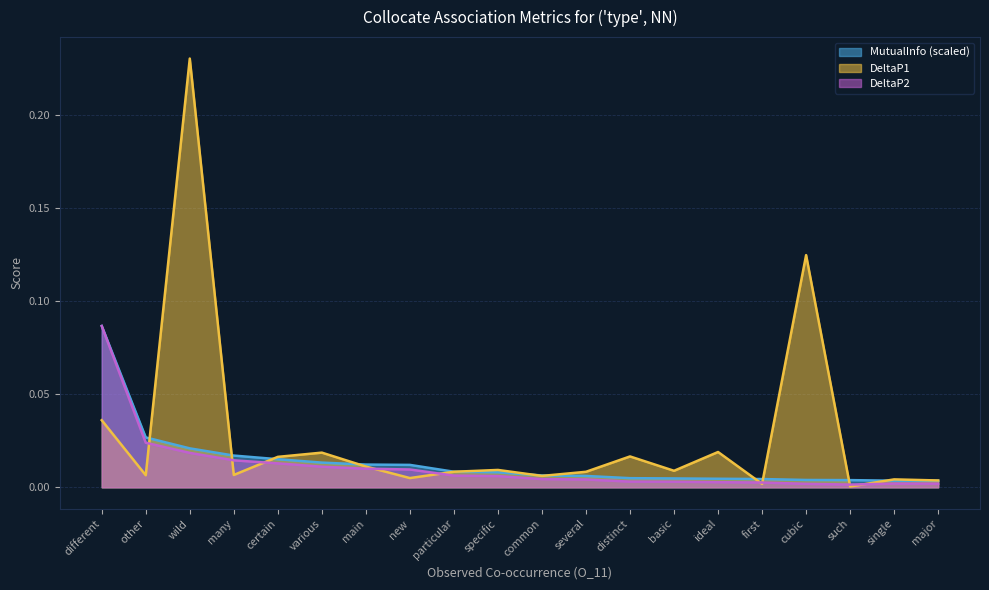

True or false: DeltaP1 has more than 0 interior local peaks.

True